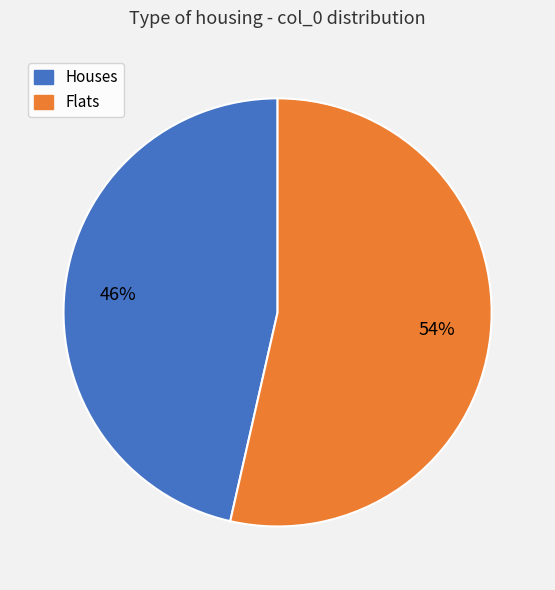

True or false: Houses accounts for 57% of the total.

False